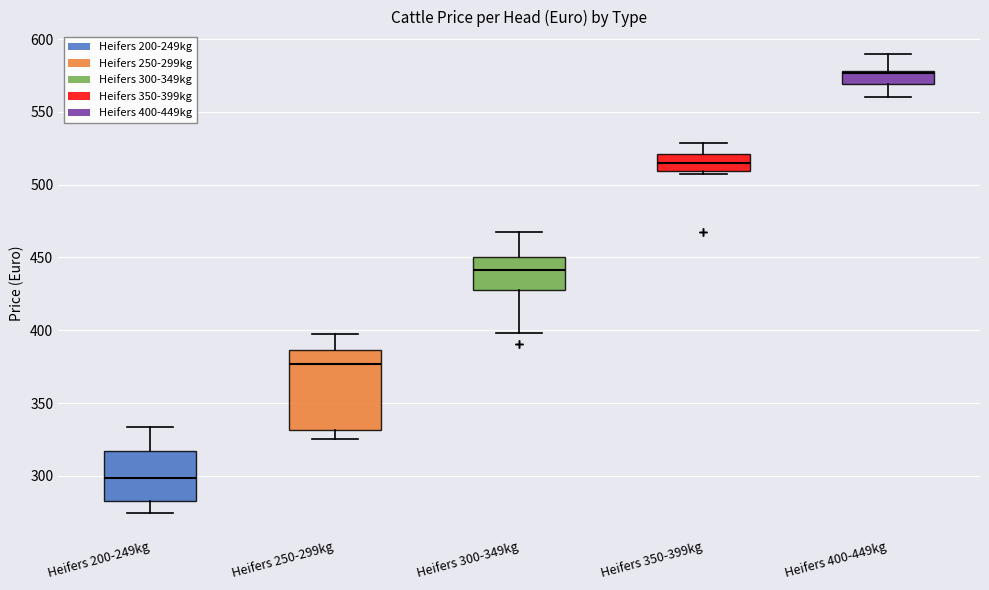

Where is the upper edge of the box for Heifers 300-349kg on the y-axis? The values are not printed on the chart, so give them approximately, as read against the axis.

450